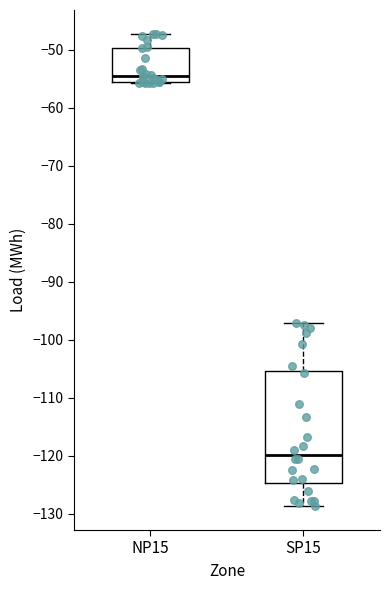

Where is the upper edge of the box for SP15 on the y-axis? The values are not printed on the chart, so give them approximately, as read against the axis.

-105